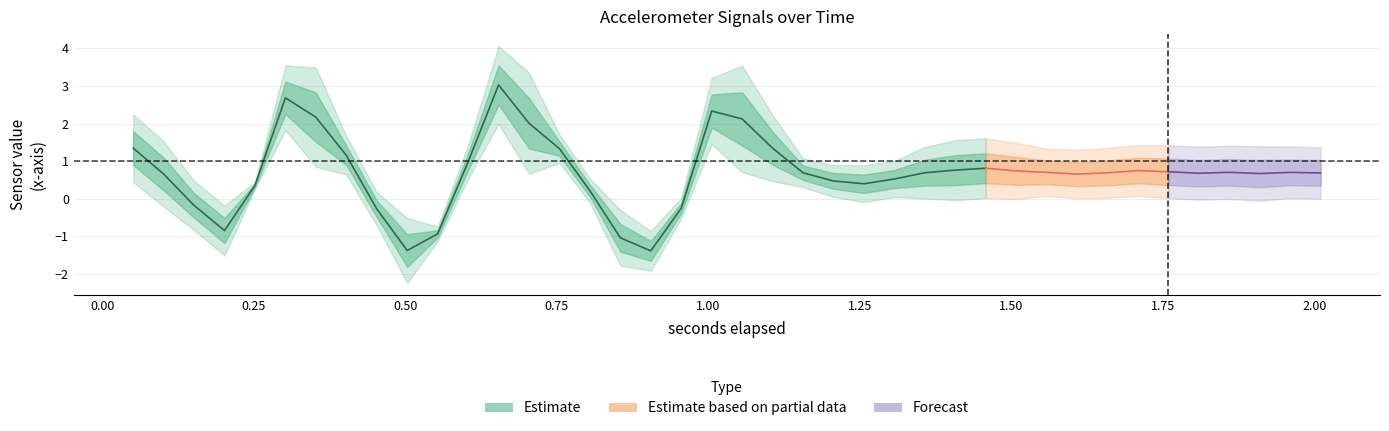

Between 14 and 36, which series saw the biggest shift?

x